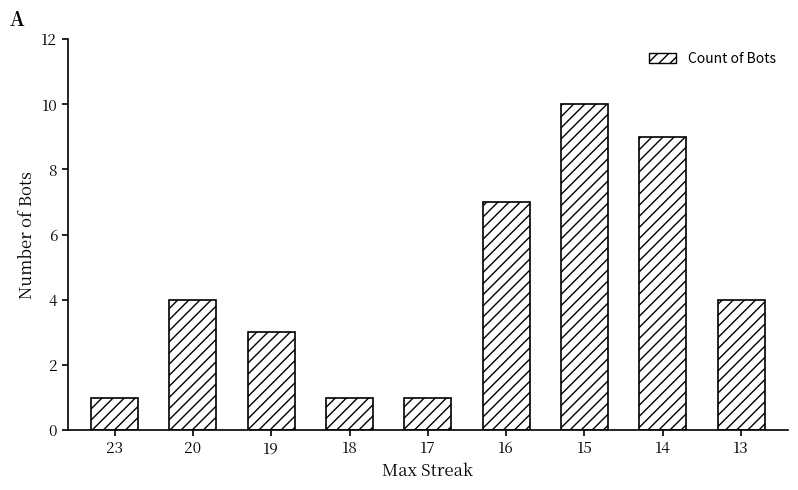

Read the value at 20.

4